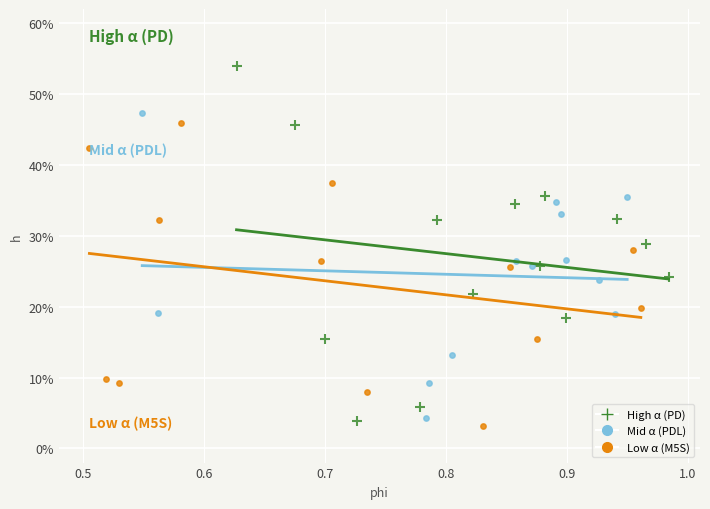

Which series reaches the maximum Y coordinate?

High α (PD)